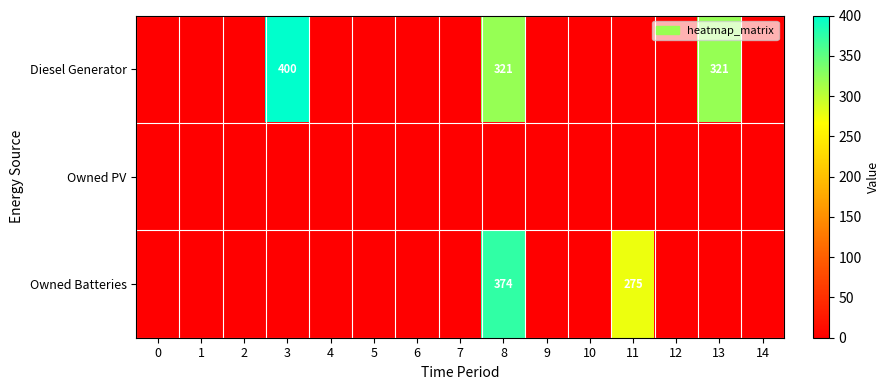

The value of Diesel Generator at 3 is 194. True or false?

False